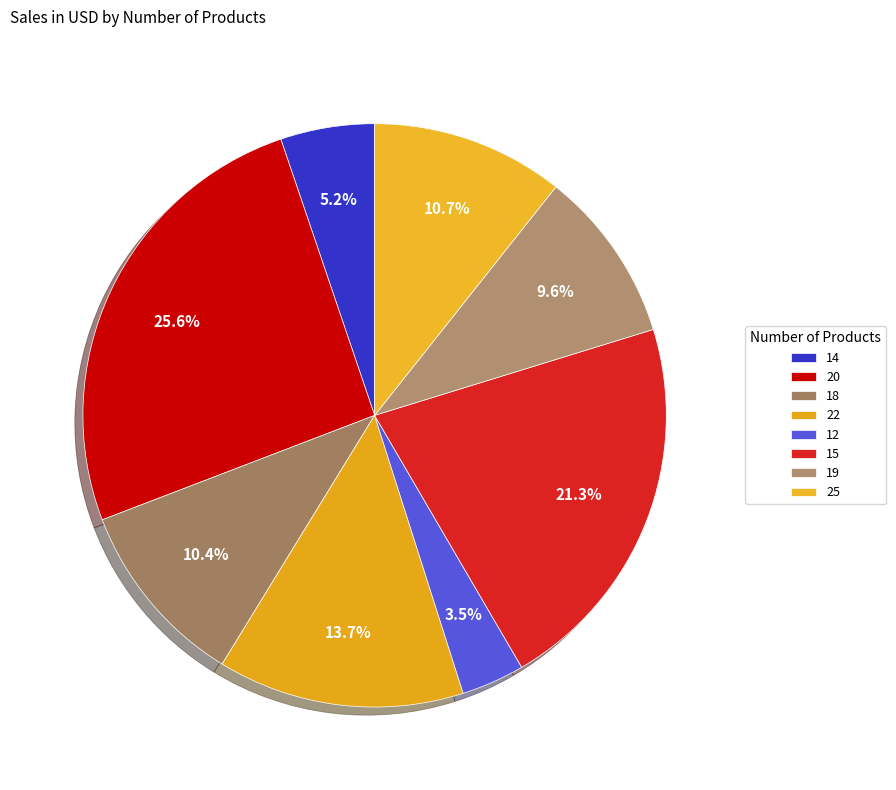

Is it true that 25 is 11% of the pie?

True